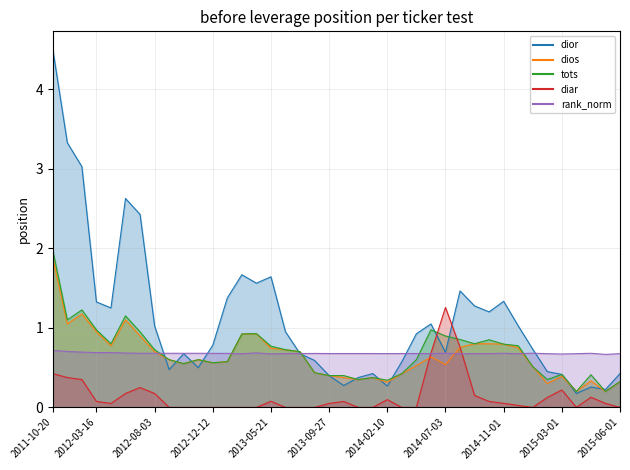

True or false: dios and tots cross at least once.

False